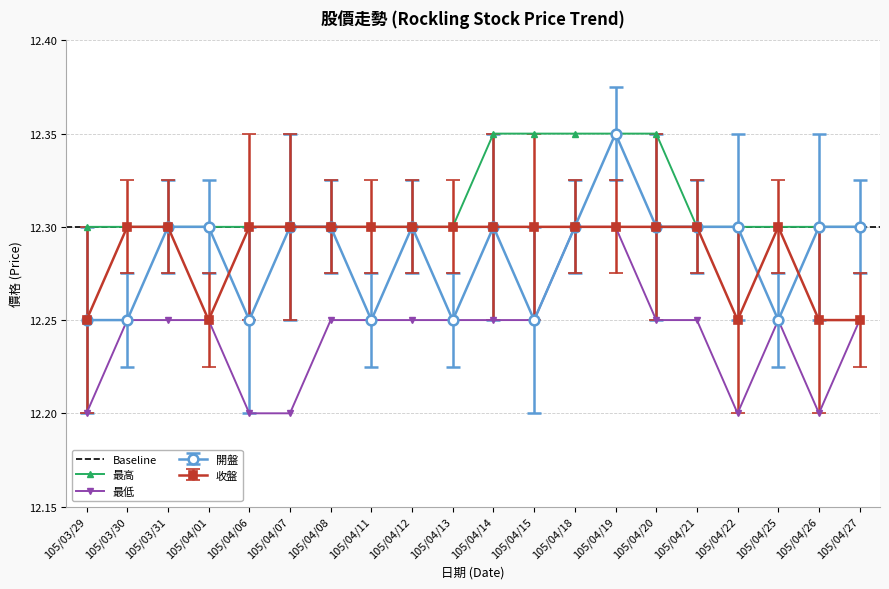

What is the sum of all 最低 values?

244.8